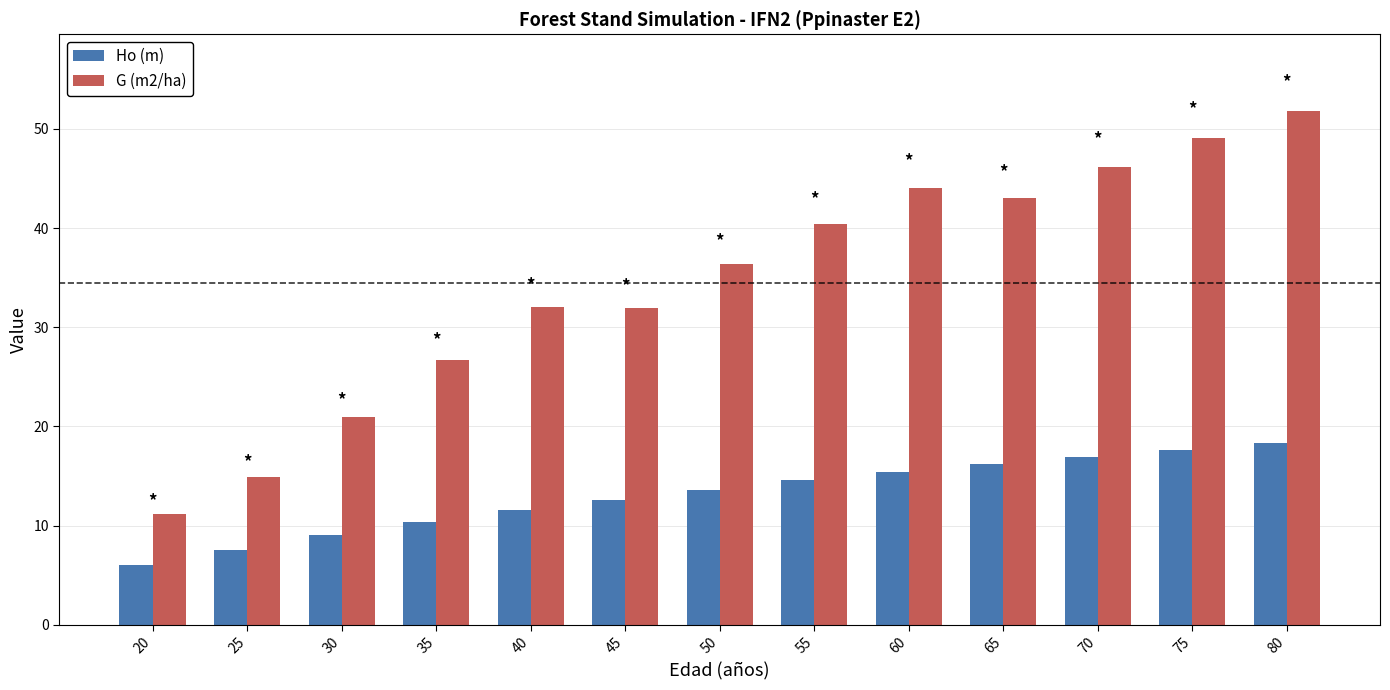

What are all the series names shown in the legend?

Ho (m), G (m2/ha)